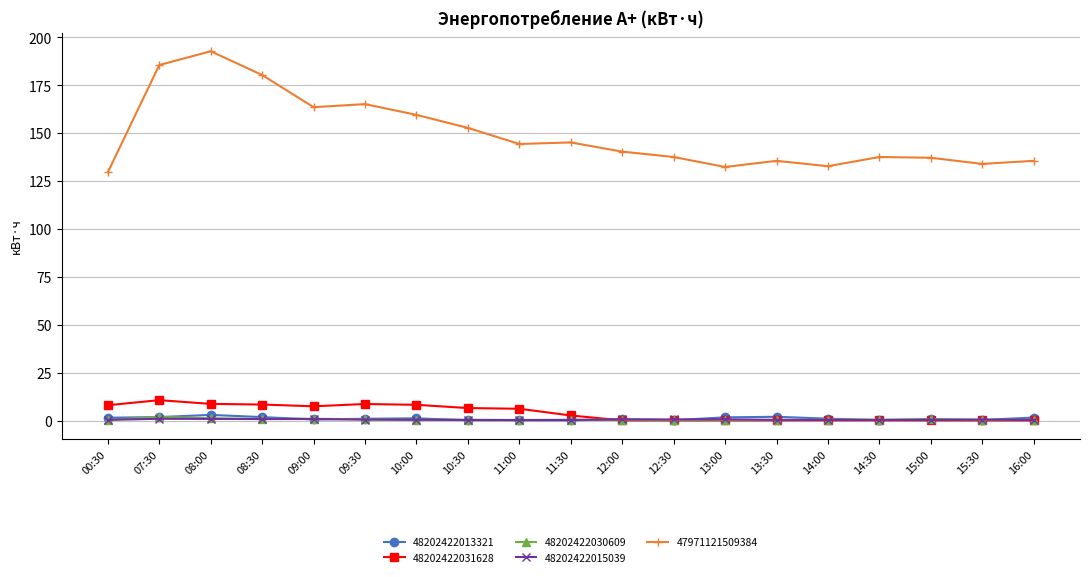

True or false: 48202422030609 and 47971121509384 cross at least once.

False